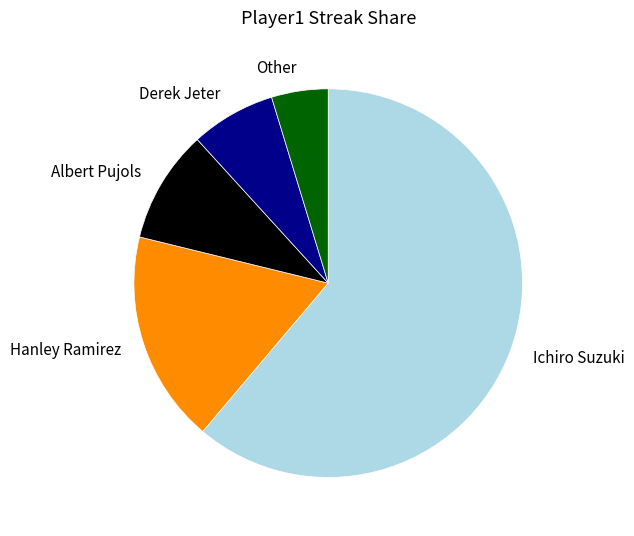

What is the ratio of the value at Other to the value at Hanley Ramirez?

0.3